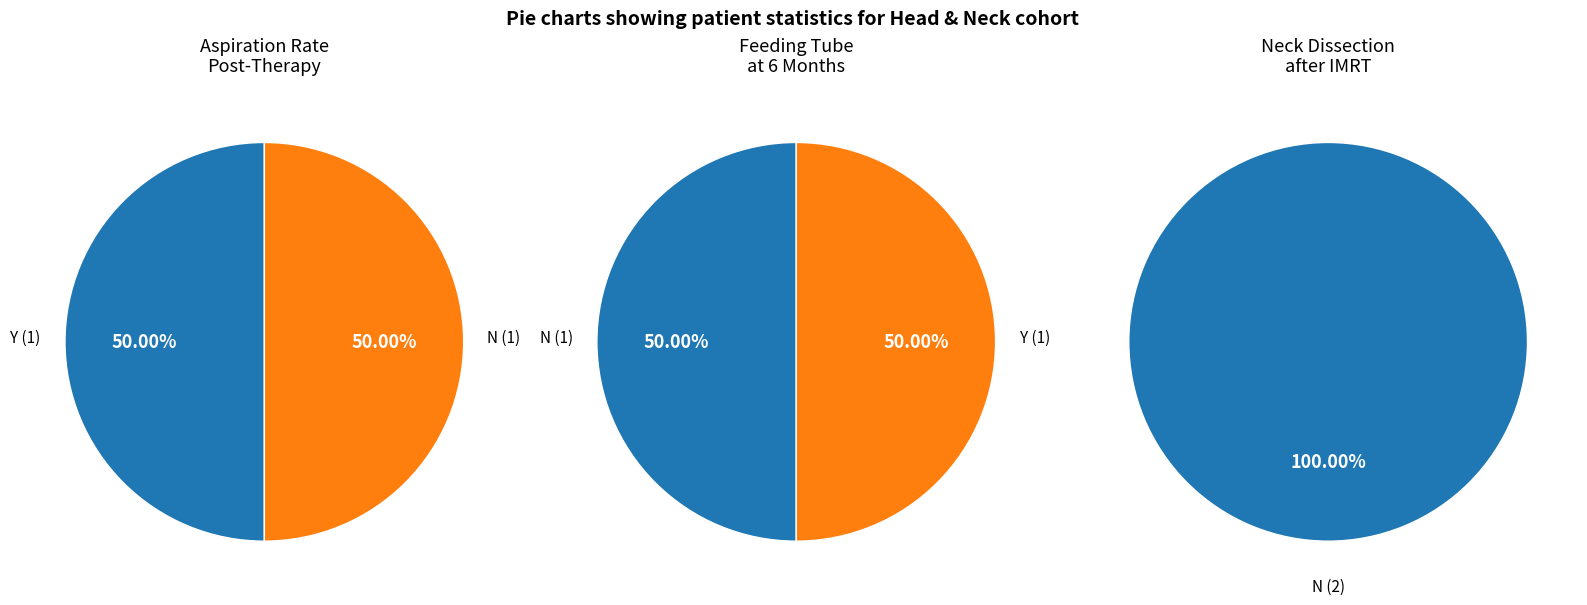

The N slice represents 50% of the pie. True or false?

True